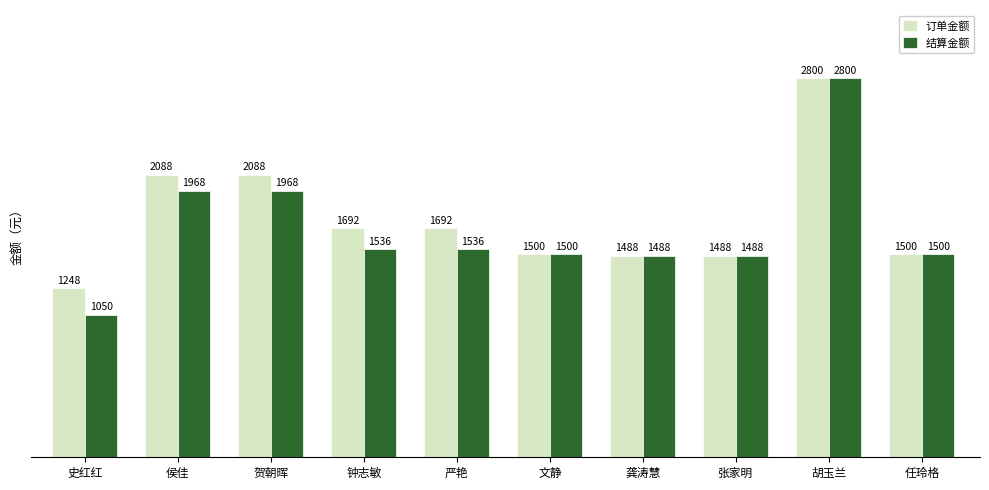

The 订单金额 series shows 617 at 史红红. True or false?

False